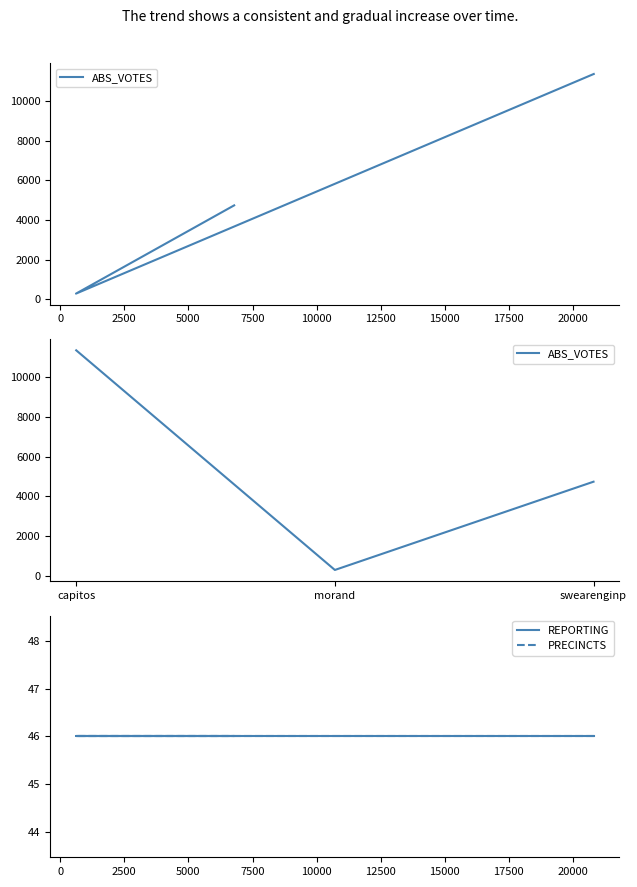

What are all the series names shown in the legend?

ABS_VOTES, REPORTING, PRECINCTS